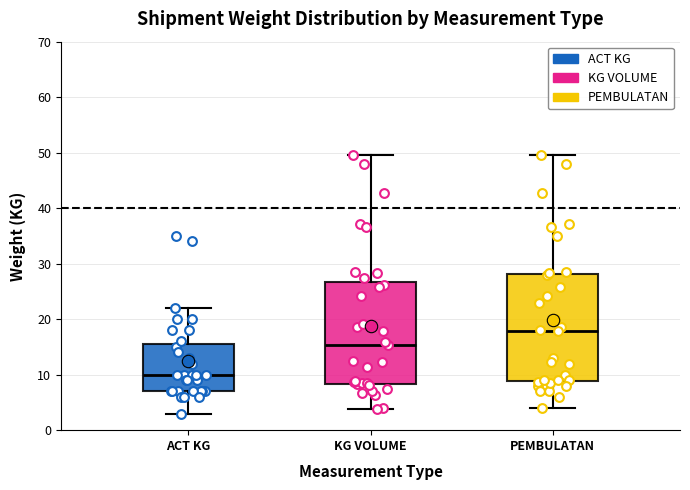

Which box's median line is the highest?

PEMBULATAN